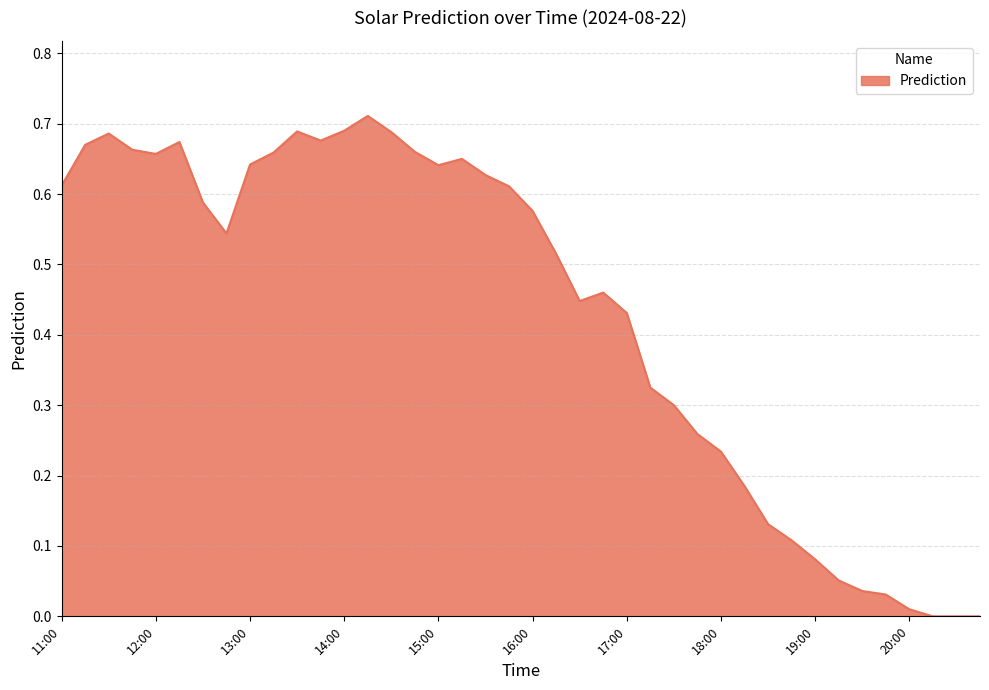

List the labels in order of value, smallest first.

20:15, 20:30, 20:45, 20:00, 19:45, 19:30, 19:15, 19:00, 18:45, 18:30, 18:15, 18:00, 17:45, 17:30, 17:15, 17:00, 16:30, 16:45, 16:15, 12:45, 16:00, 12:30, 15:45, 11:00, 15:30, 15:00, 13:00, 15:15, 12:00, 13:15, 14:45, 11:45, 11:15, 12:15, 13:45, 11:30, 14:30, 13:30, 14:00, 14:15